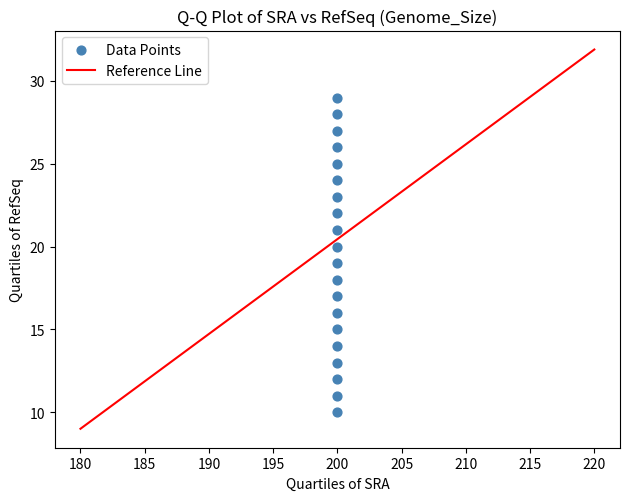

List the coordinates of all points as (Y, X) pairs, reading left to right.

(10, 200)  (11, 200)  (12, 200)  (13, 200)  (14, 200)  (15, 200)  (16, 200)  (17, 200)  (18, 200)  (19, 200)  (20, 200)  (21, 200)  (22, 200)  (23, 200)  (24, 200)  (25, 200)  (26, 200)  (27, 200)  (28, 200)  (29, 200)